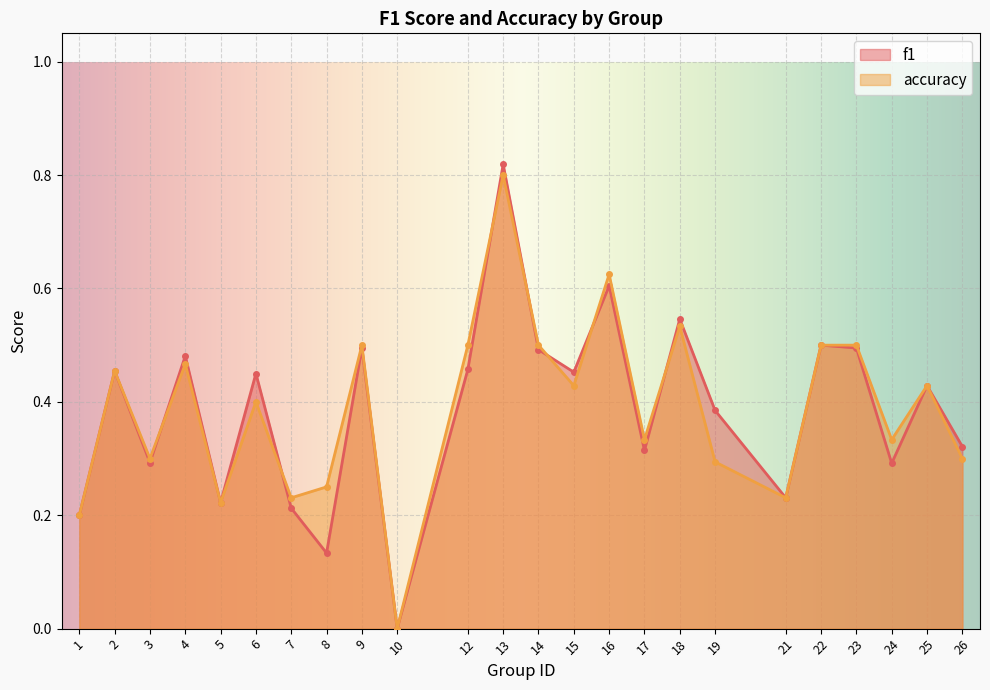

The value of accuracy at 4 is 0.5. True or false?

True